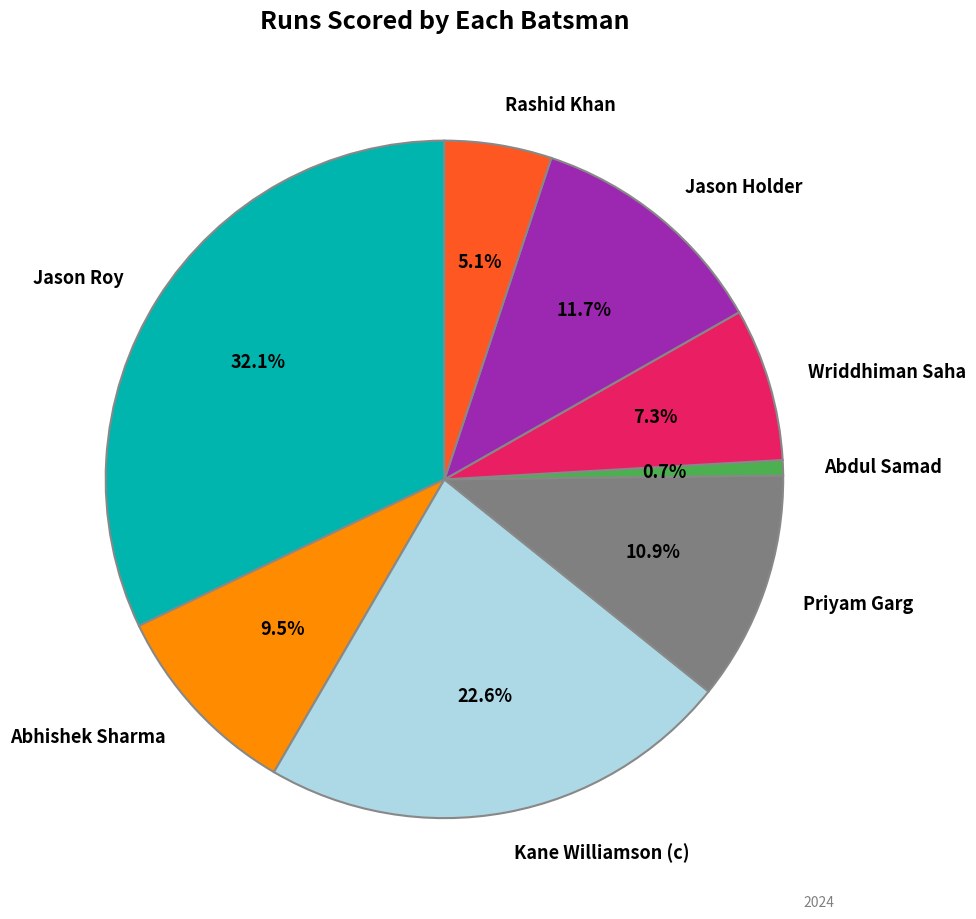

What is the ratio of the value at Priyam Garg to the value at Abdul Samad?

15.0